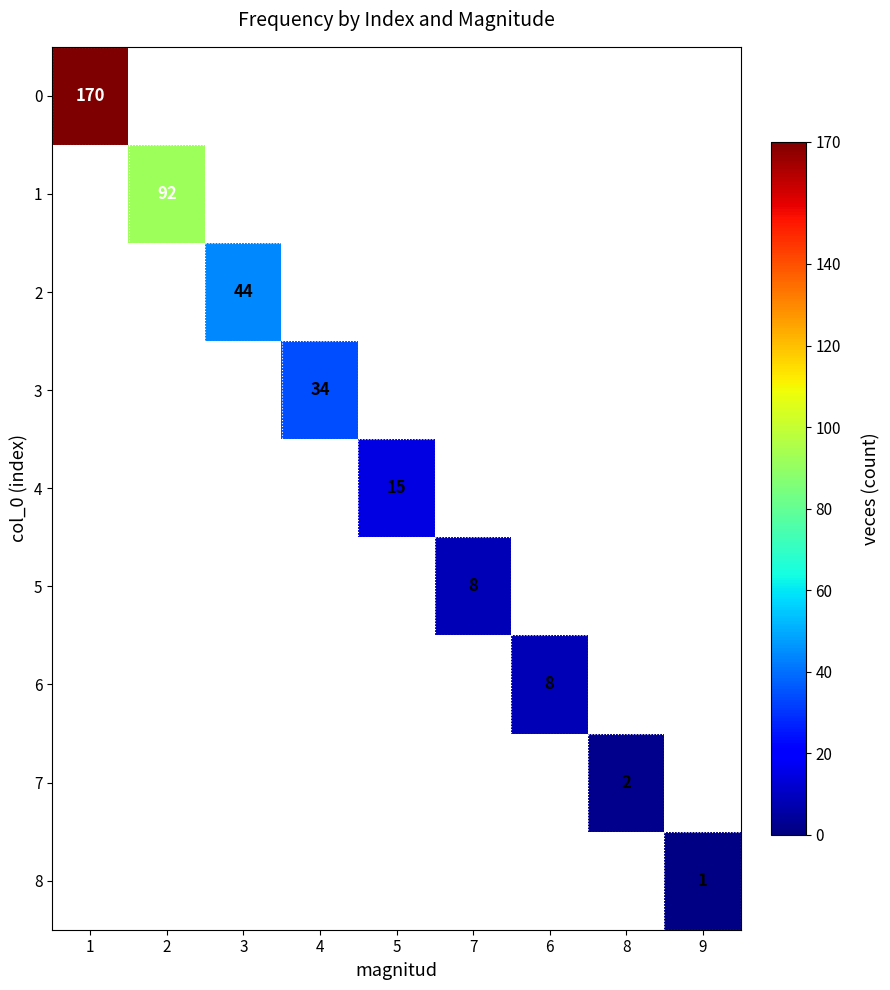

The value of 3 at 4 is 34. True or false?

True